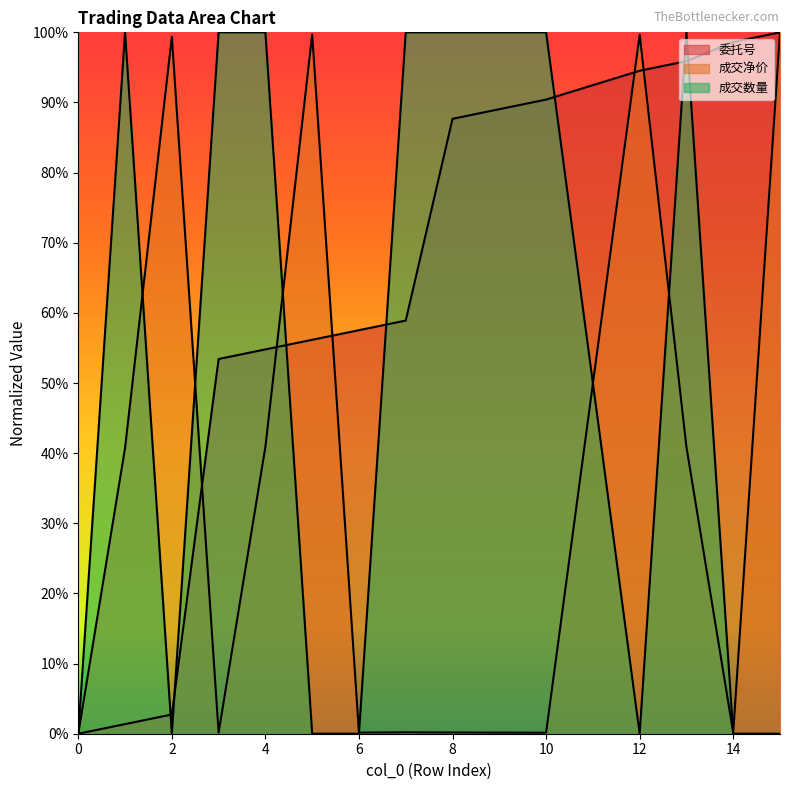

Which has a higher value, 1 or 14?

14